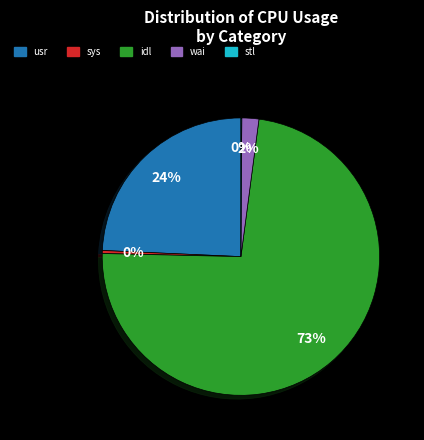

What is the largest slice in the pie chart?

idl